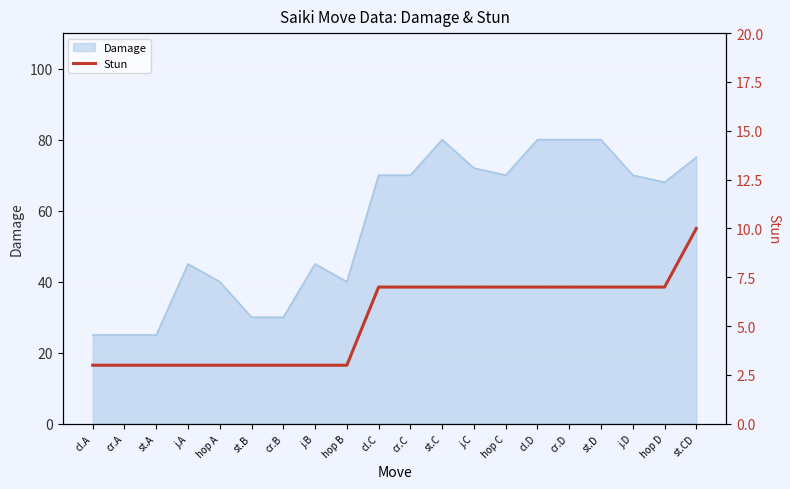

What is the label of the 16th point from the left?

cr.D